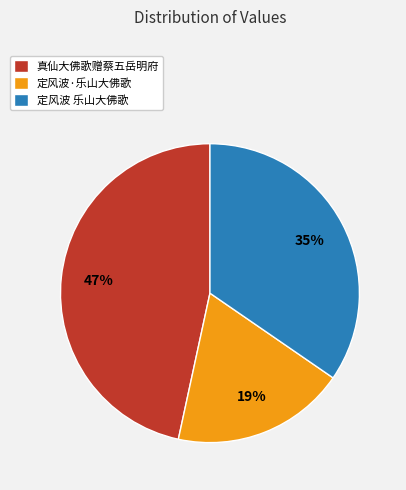

True or false: 定风波 乐山大佛歌 accounts for 35% of the total.

True